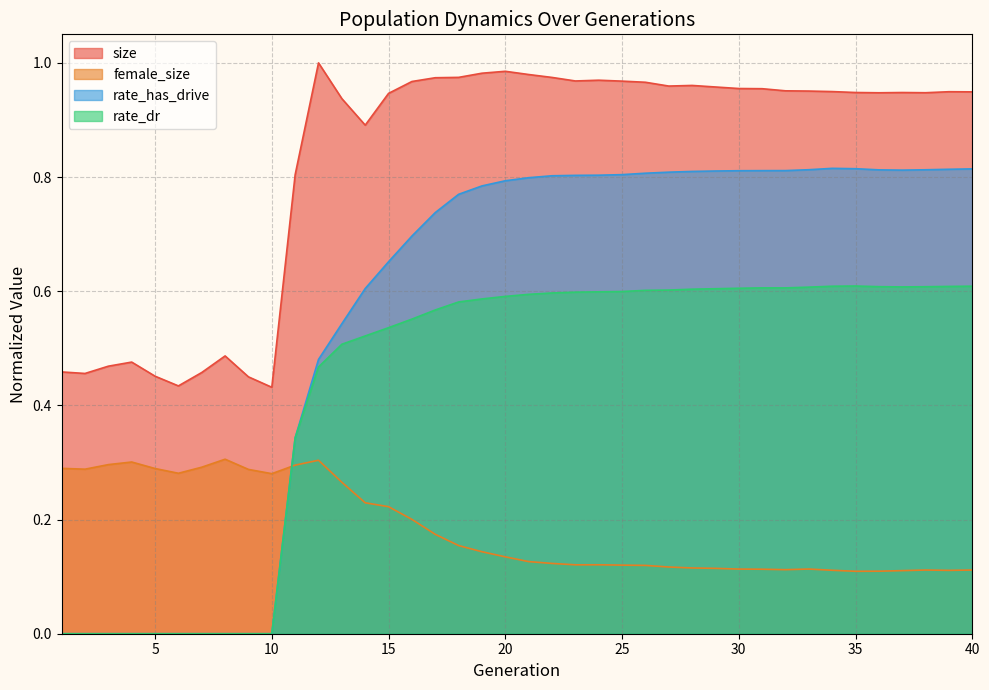

At 37, list the series in order from smallest to largest.

female_size, rate_dr, rate_has_drive, size